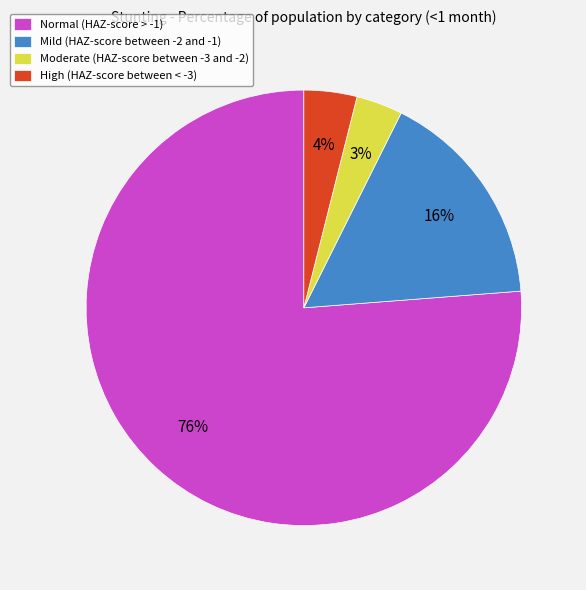

The Mild (HAZ-score between -2 and -1) slice represents 16% of the pie. True or false?

True